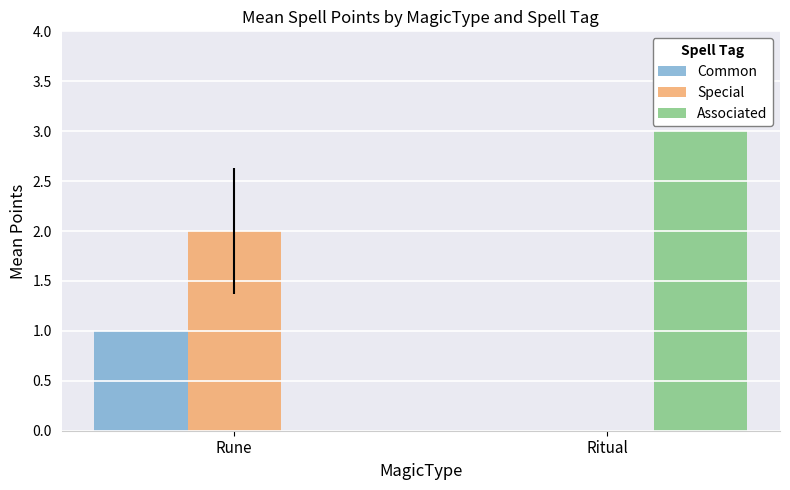

What are all the series names shown in the legend?

Common, Special, Associated